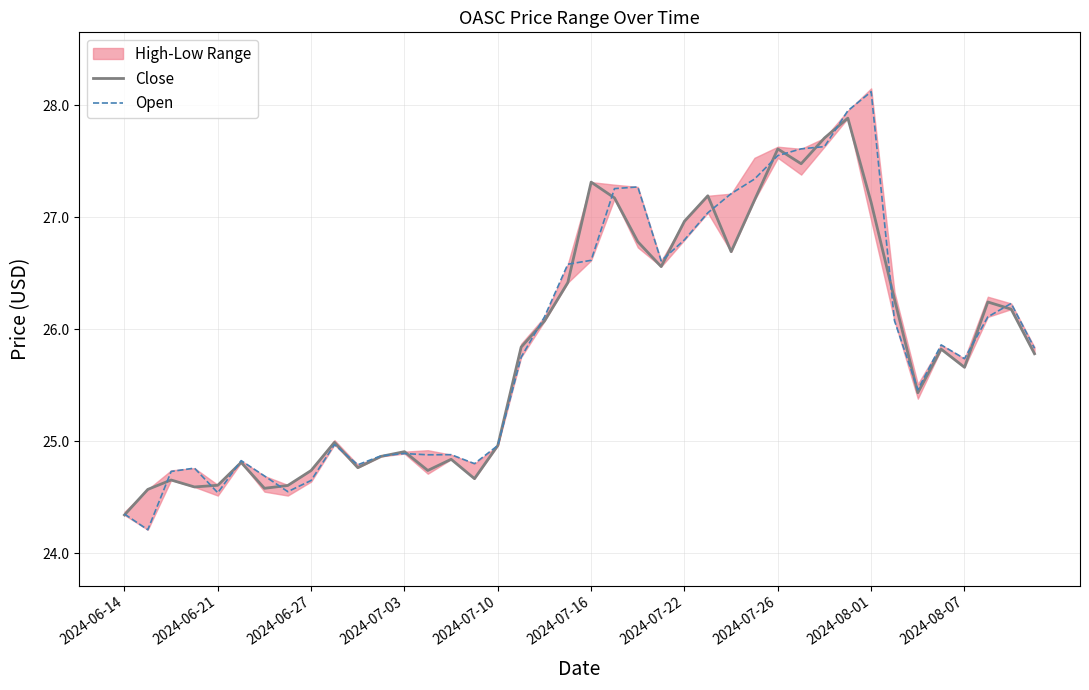

How many data points in Close are above 25?

23